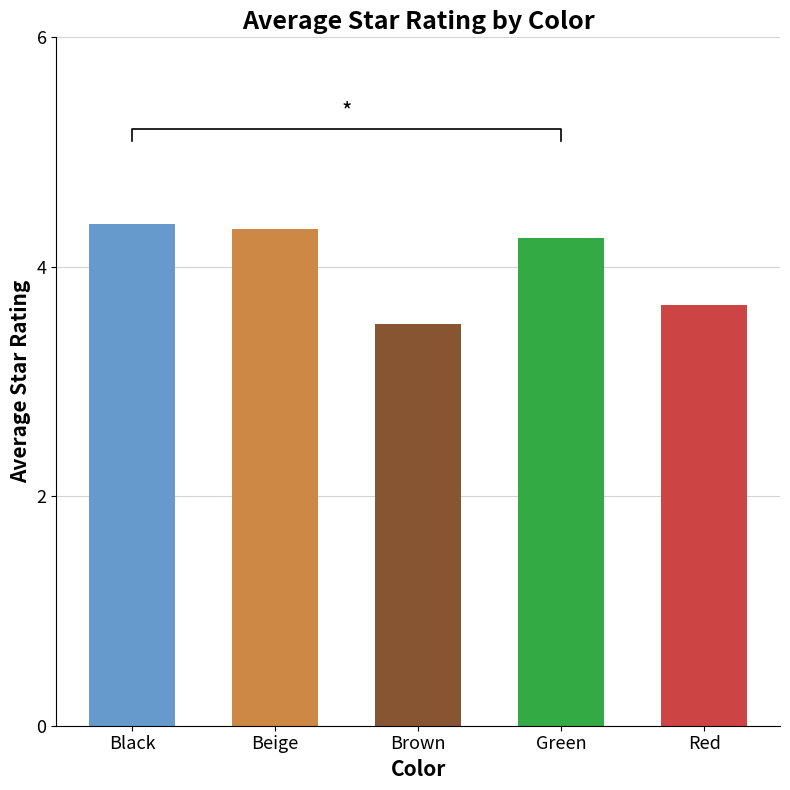

The chart shows a value of 1.9 at Black. True or false?

False